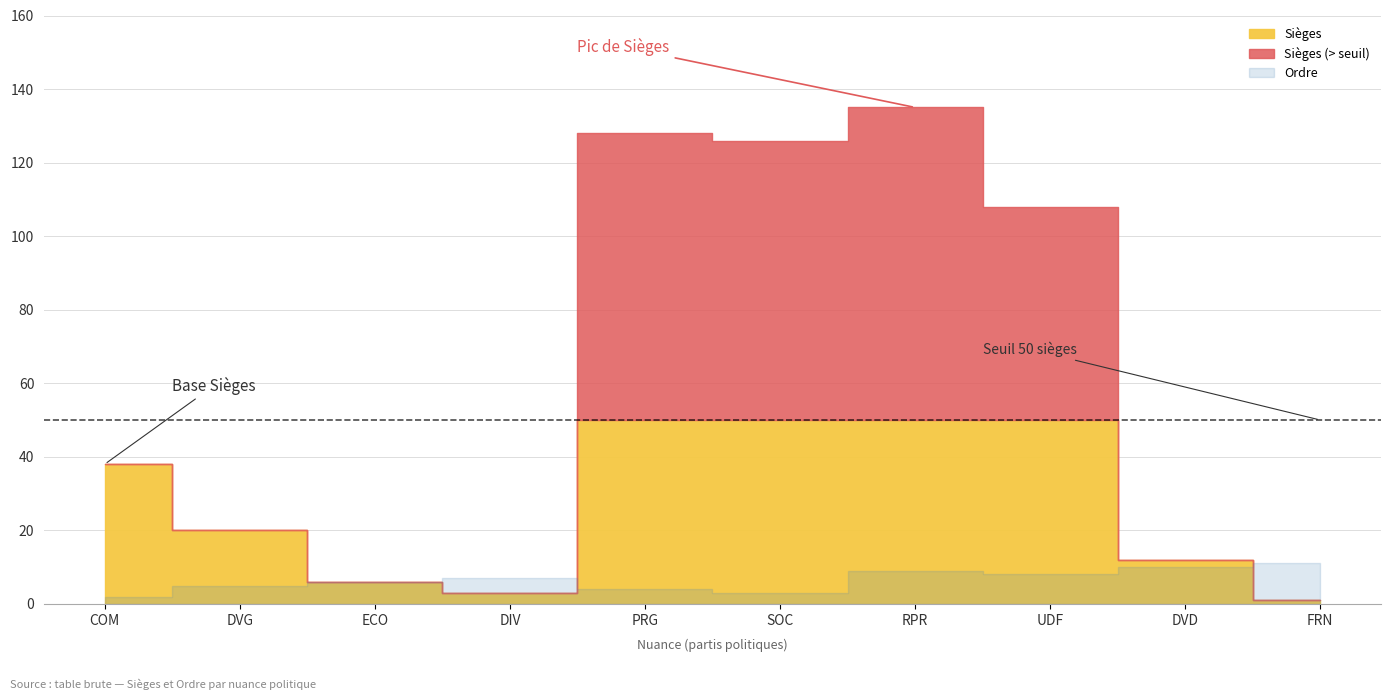

What is the average value of the Sièges series?

58